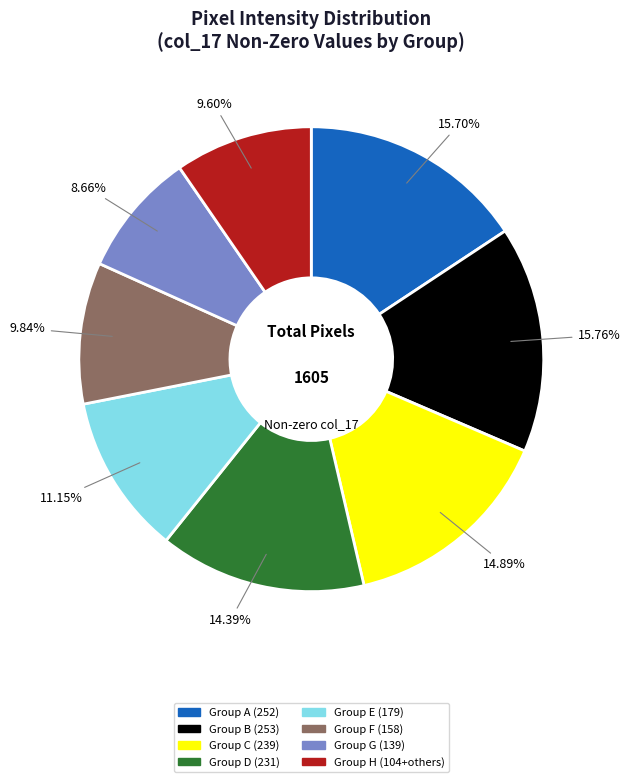

Between Group H (104+others) and Group E (179), which is larger?

Group E (179)